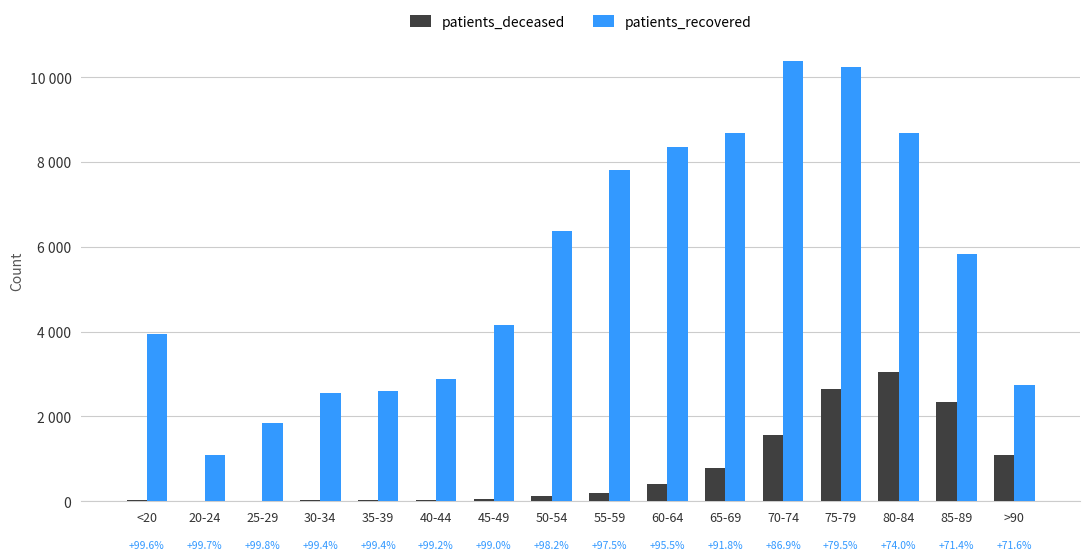

Are the bars grouped side by side (vs. stacked)?

Yes